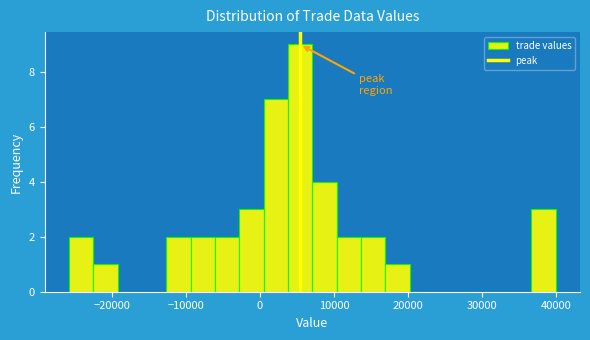

Around what value on the x-axis is the tallest bar? Give the approximate position of its centre, as read against the axis.

5000